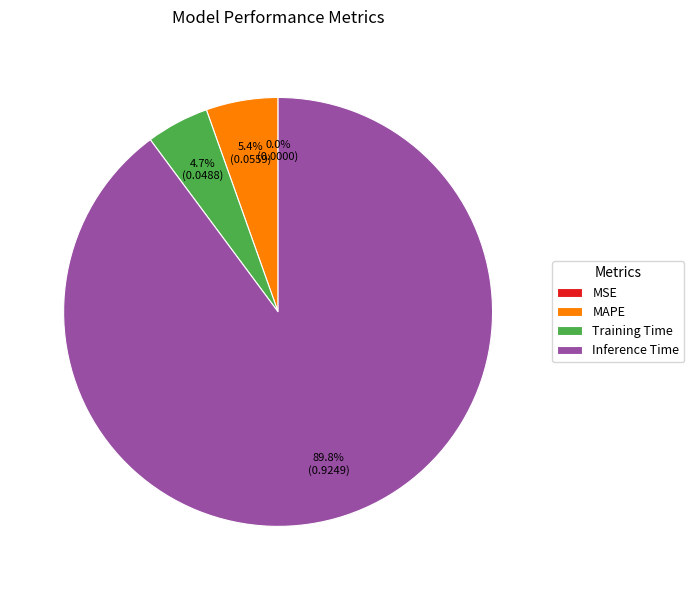

Is it true that Training Time is 5% of the pie?

True